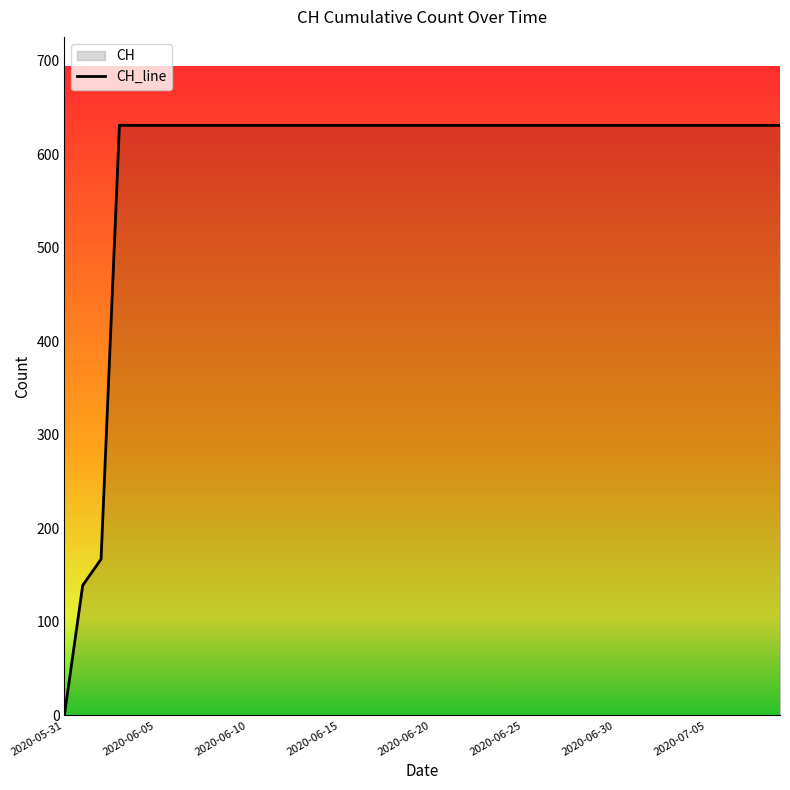

How many values are below 631?

3